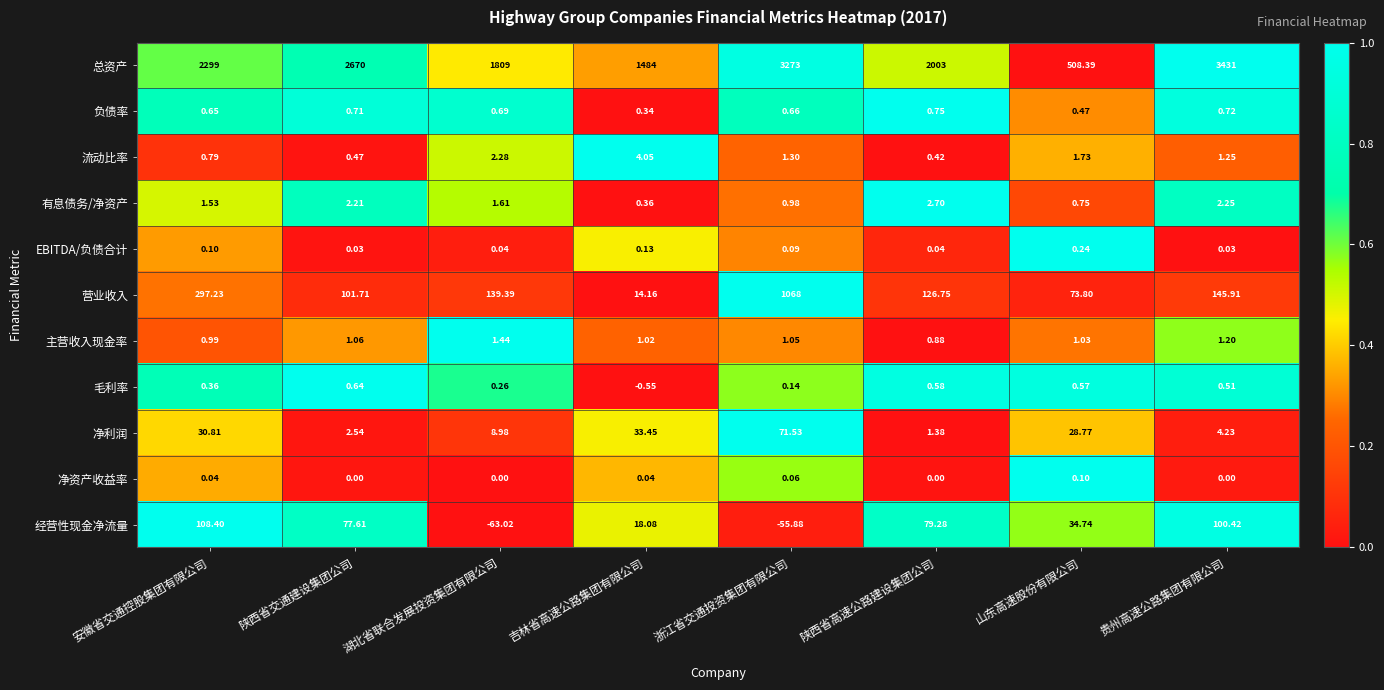

At which category is the sum across all series the highest?

浙江省交通投资集团有限公司